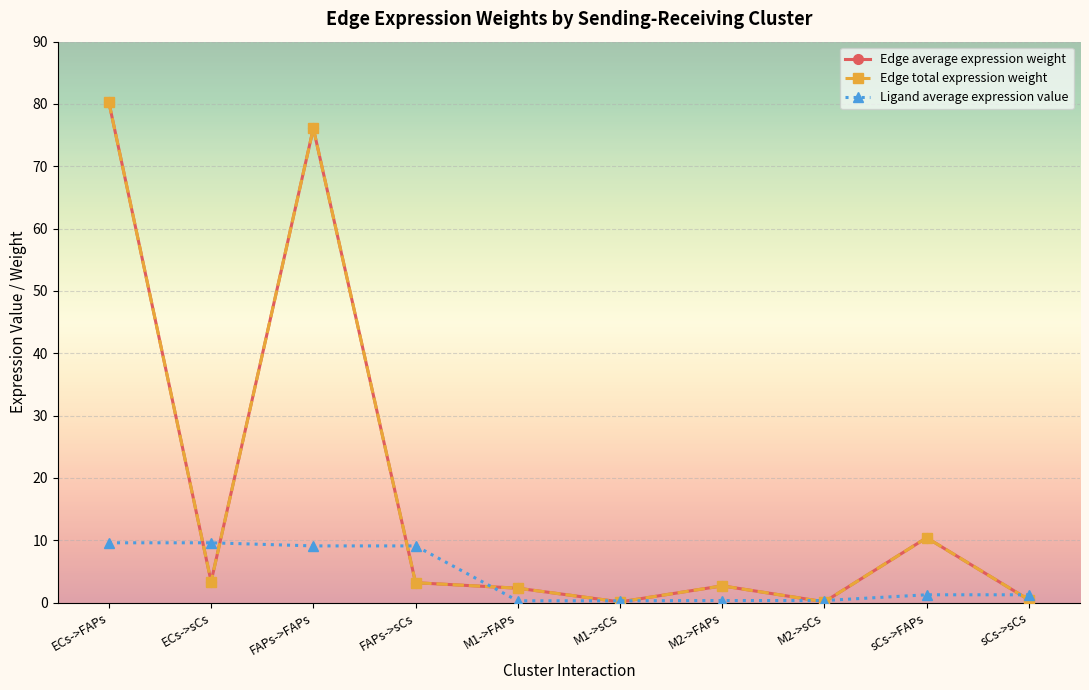

Does the chart have visible grid lines?

Yes